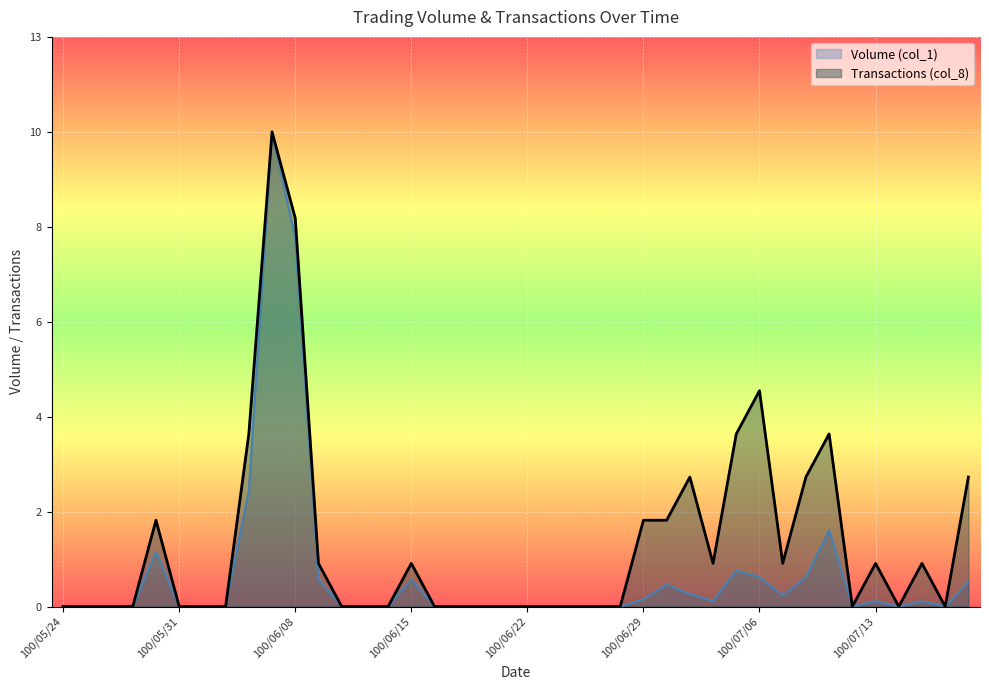

Which category has the lowest value in the Transactions (col_8) series?

100/05/24